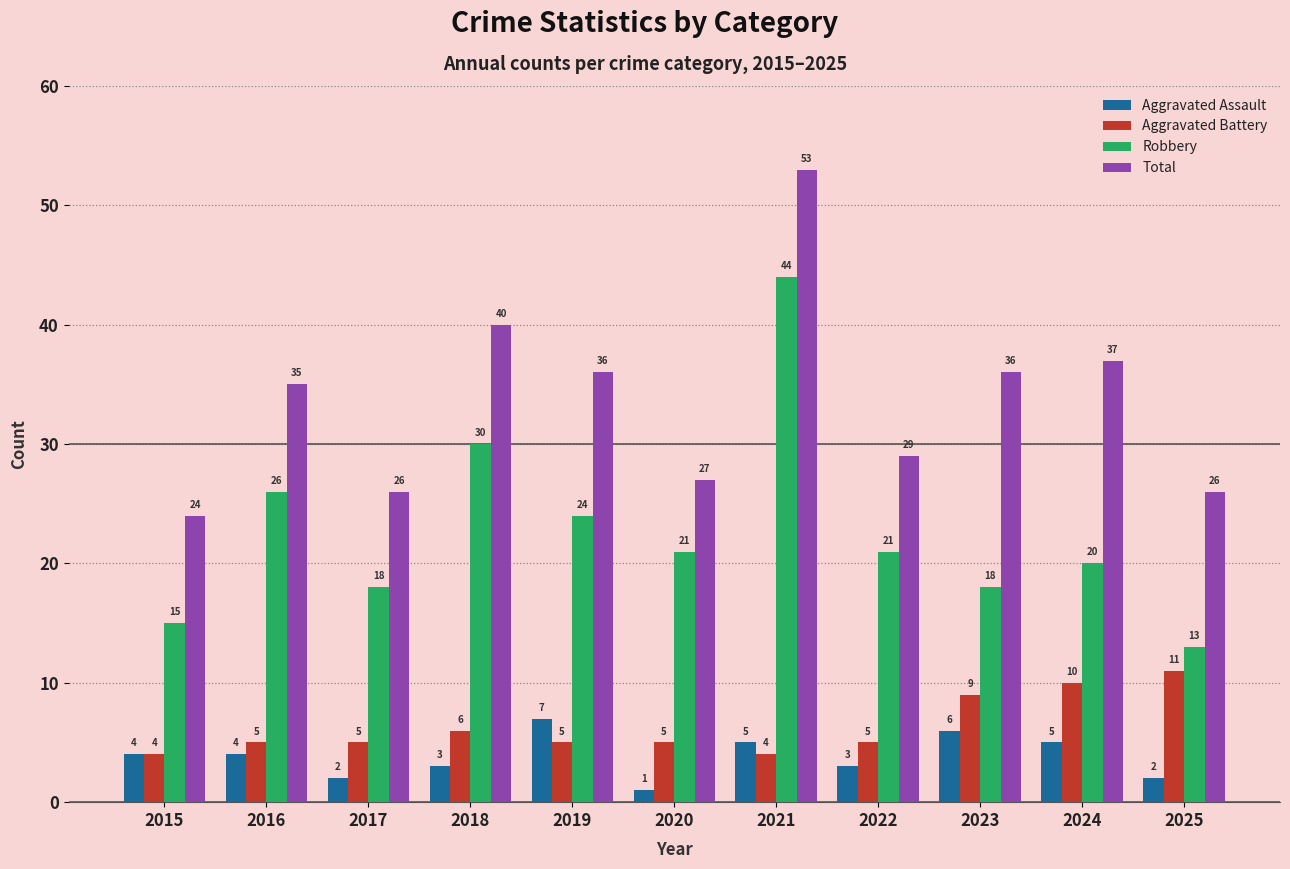

Which category has the lowest value in the Robbery series?

2025